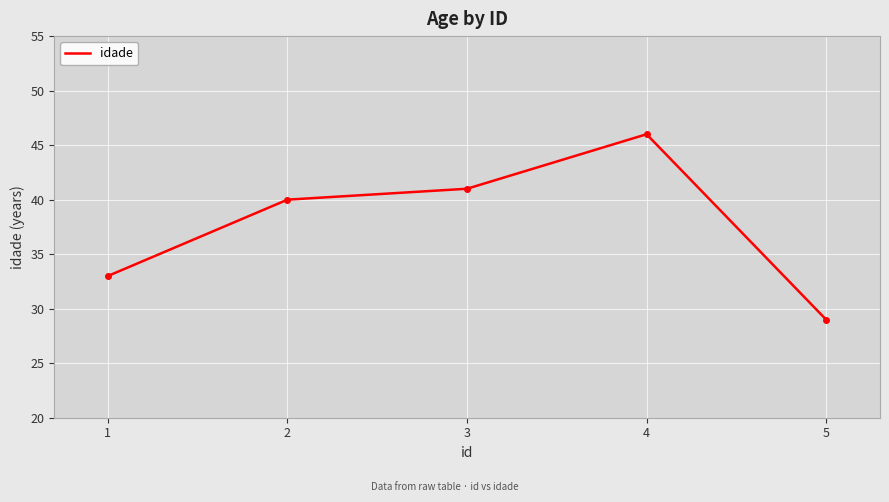

Rank the categories by value from lowest to highest.

5, 1, 2, 3, 4